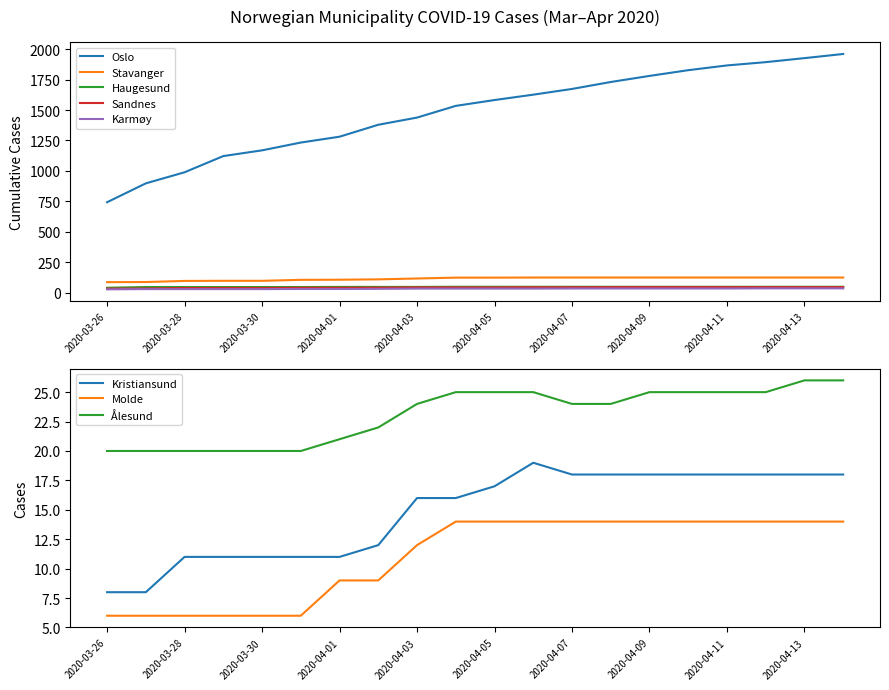

True or false: Sandnes and Oslo cross at least once.

False